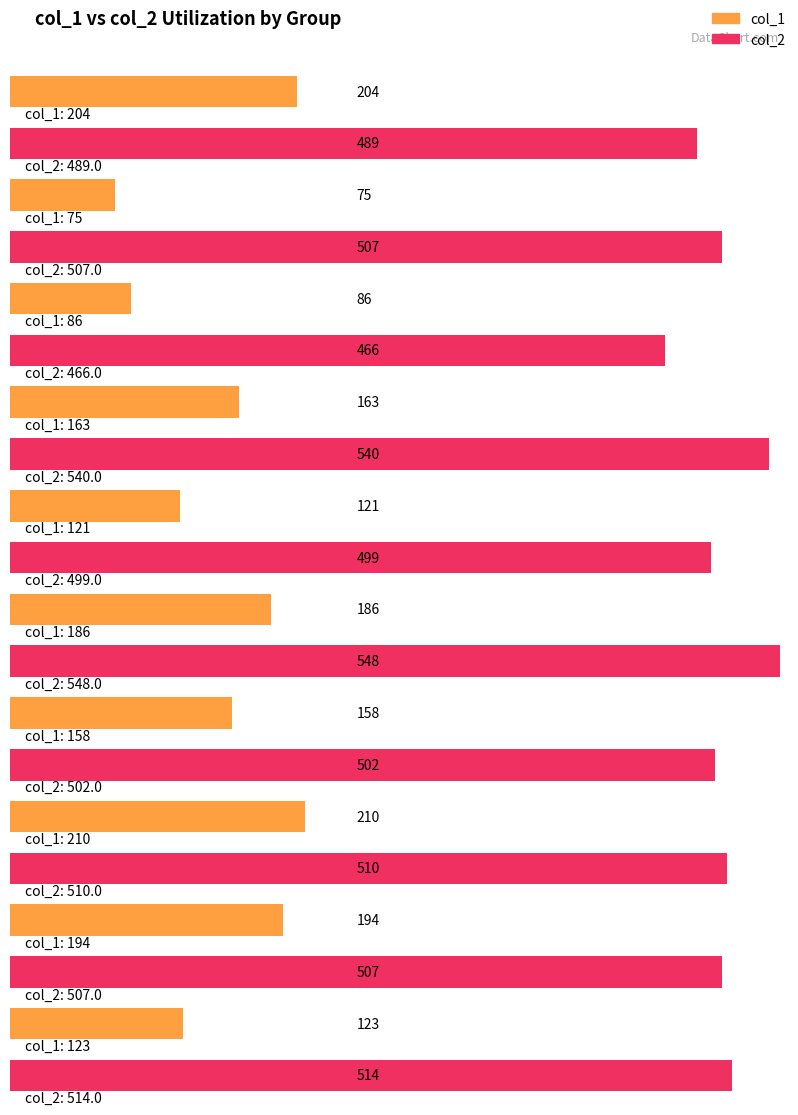

Rank the series by their maximum value, from lowest to highest.

col_1, col_2